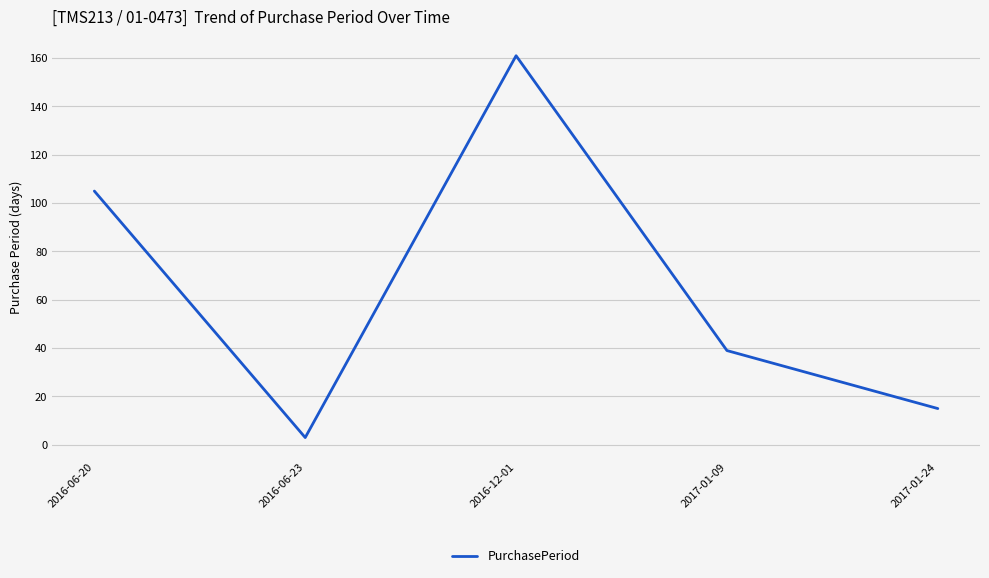

List the labels in order of value, smallest first.

2016-06-23, 2017-01-24, 2017-01-09, 2016-06-20, 2016-12-01